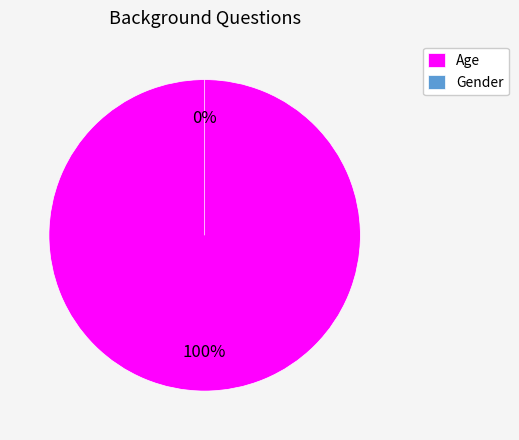

The Age slice represents 100% of the pie. True or false?

True